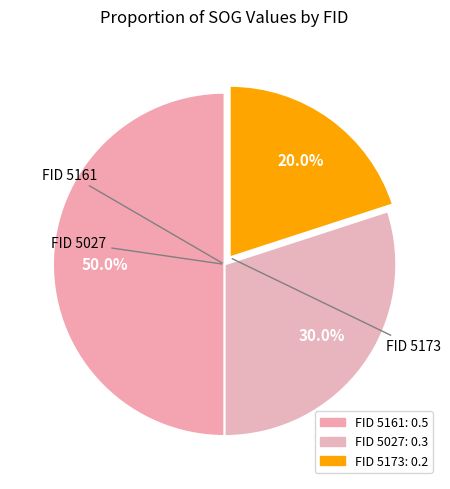

How many segments does this pie chart have?

3